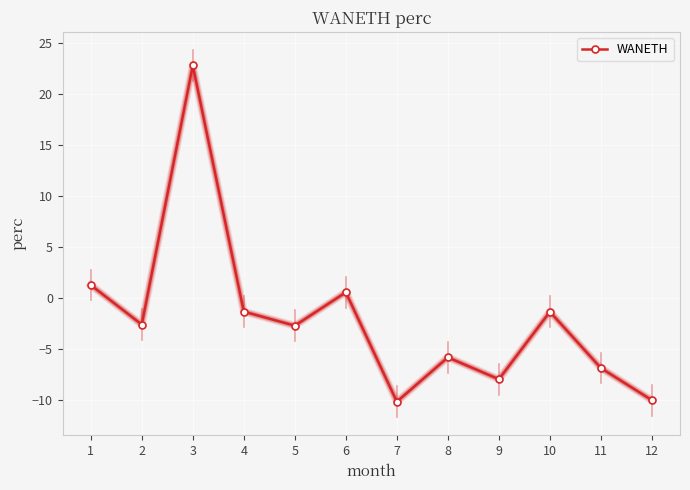

What is the maximum value shown in the chart?

22.8